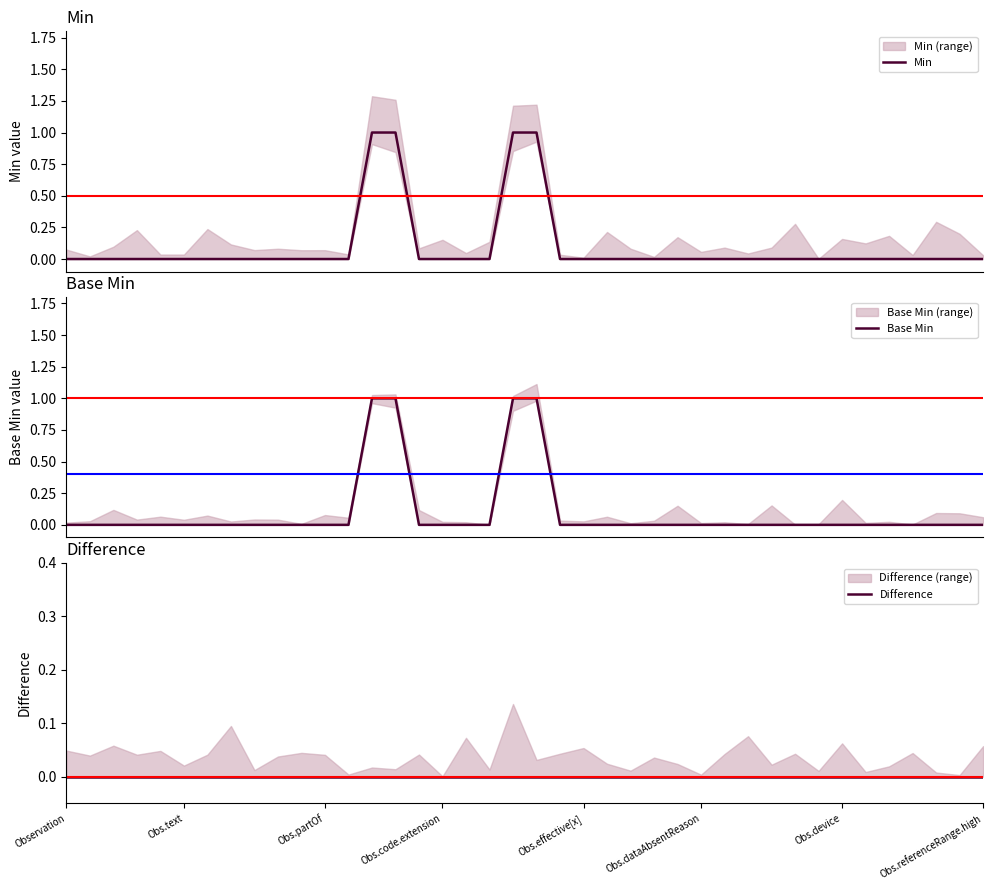

True or false: Base Min has a value of 0 at 15.

True